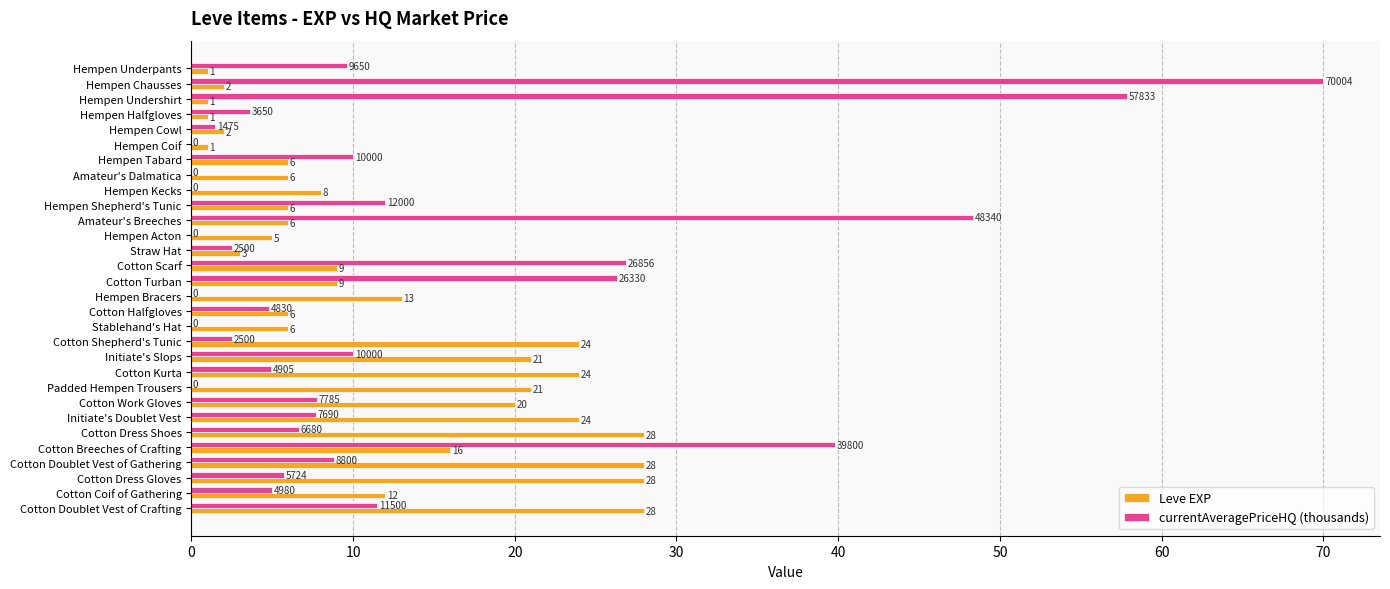

What is the greatest value displayed?

70.0